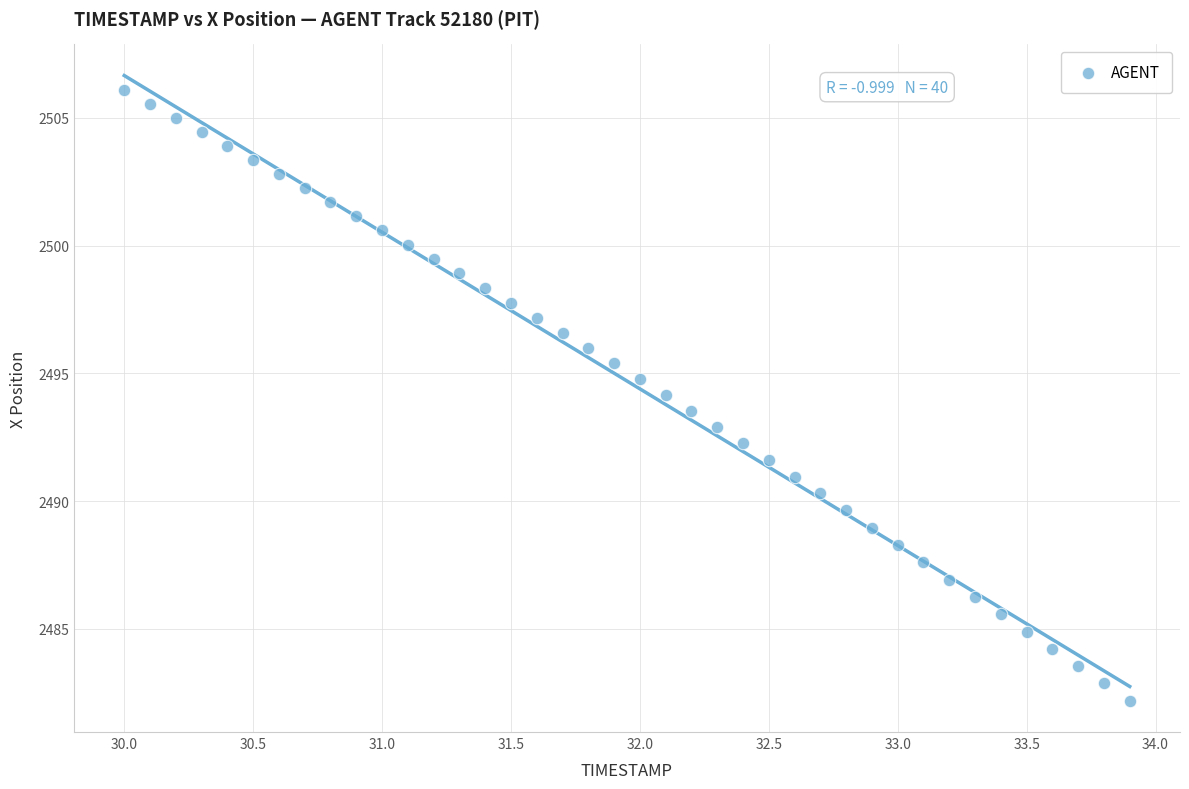

What is the range of Y values (max minus min)?

23.9